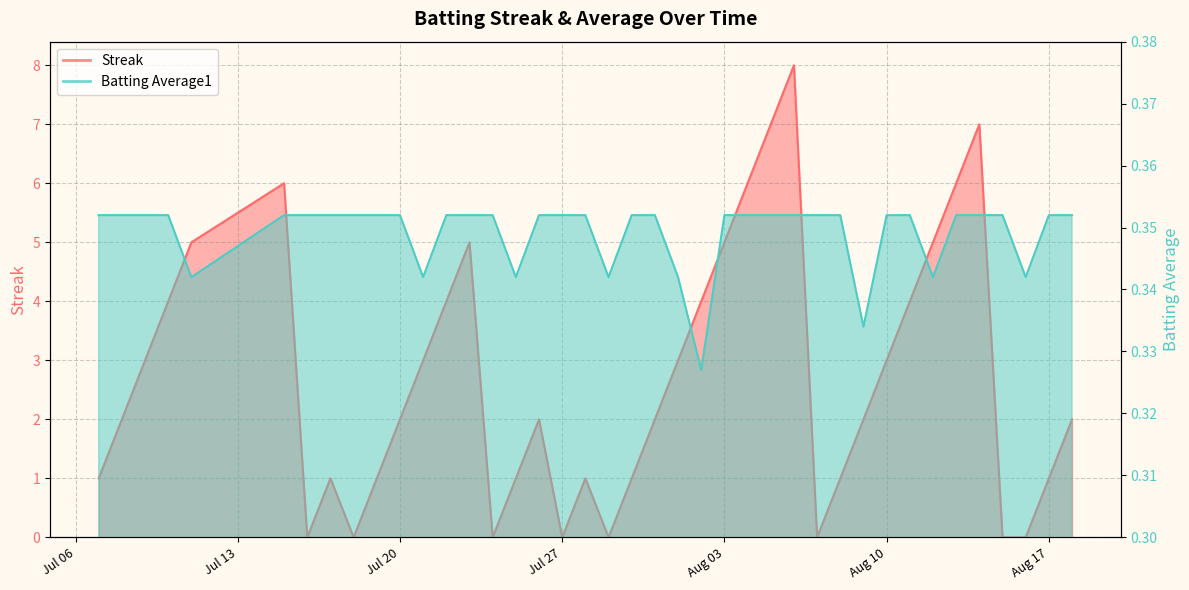

Where is Batting Average1 nearest to the value 0?

2010-08-02